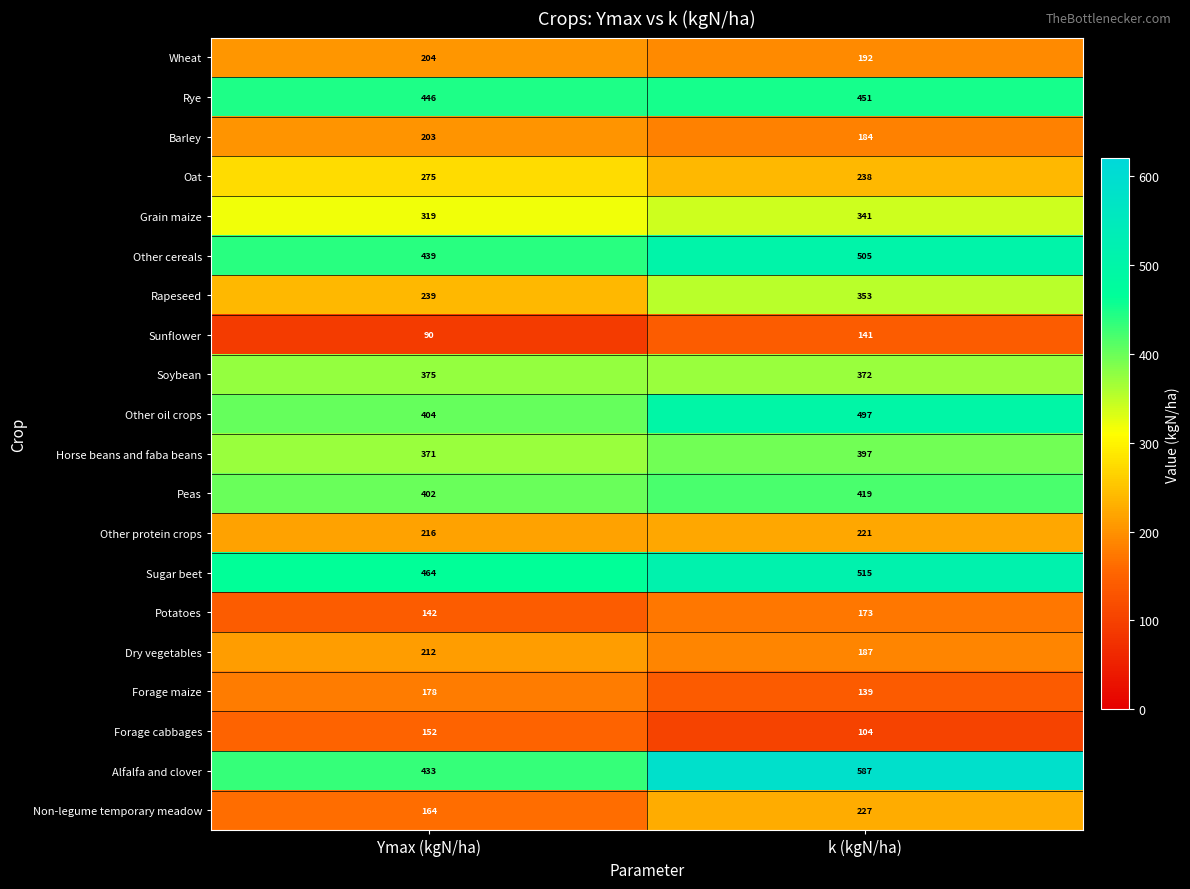

What is the total value across all series at k (kgN/ha)?

6243